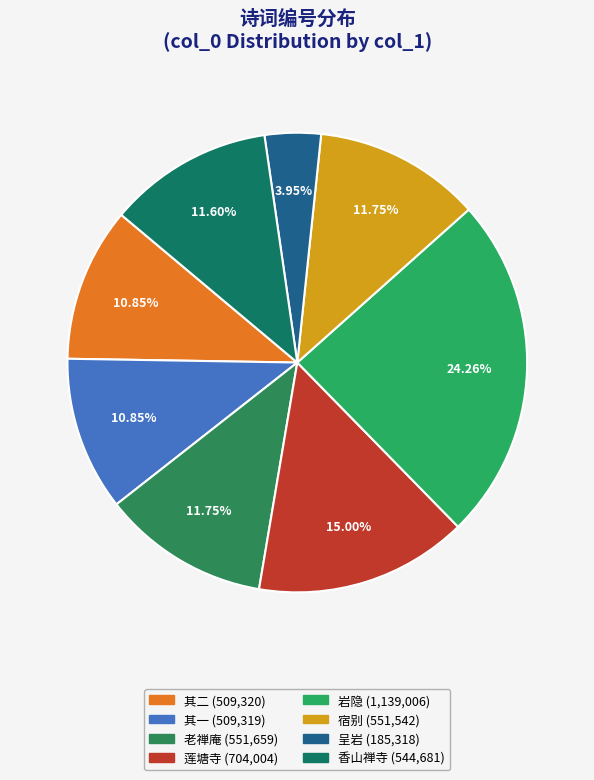

Count the number of slices in the pie.

8